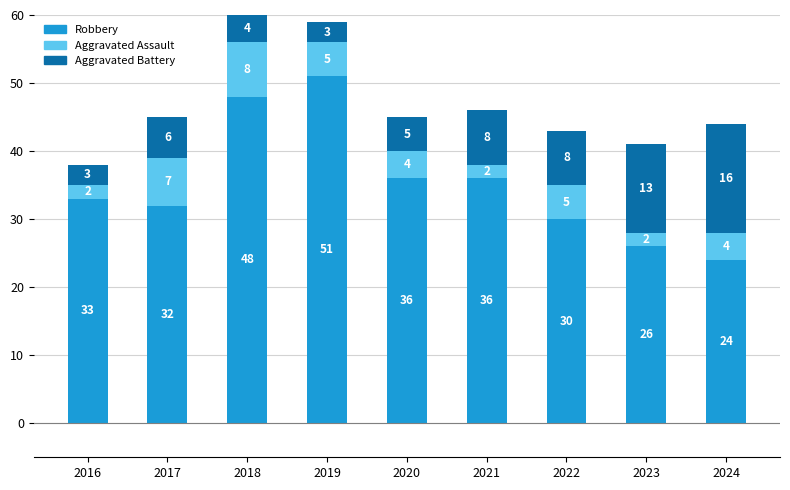

At which category is the sum across all series the highest?

2018